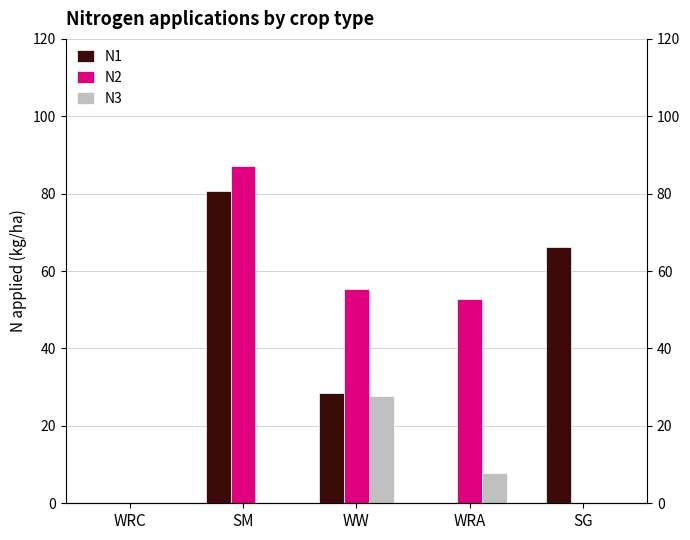

At which category is the sum across all series the highest?

SM